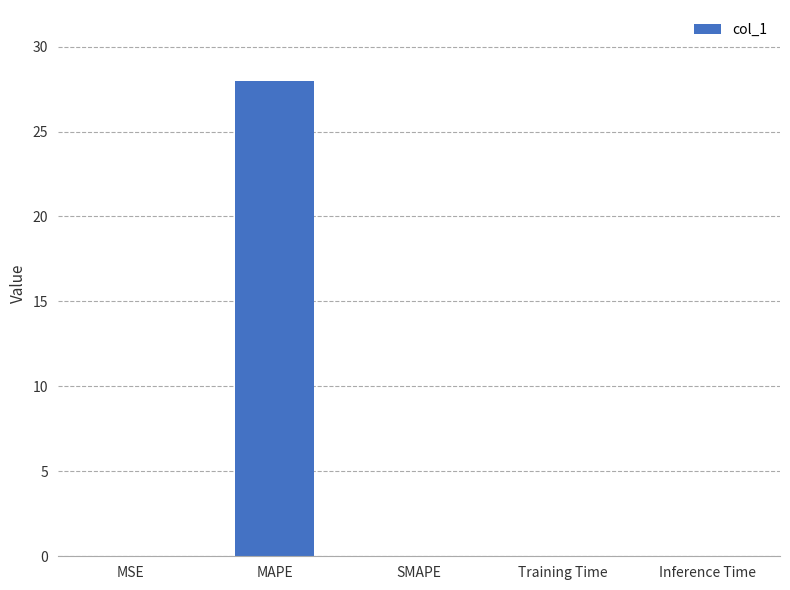

Are the bars horizontal?

No